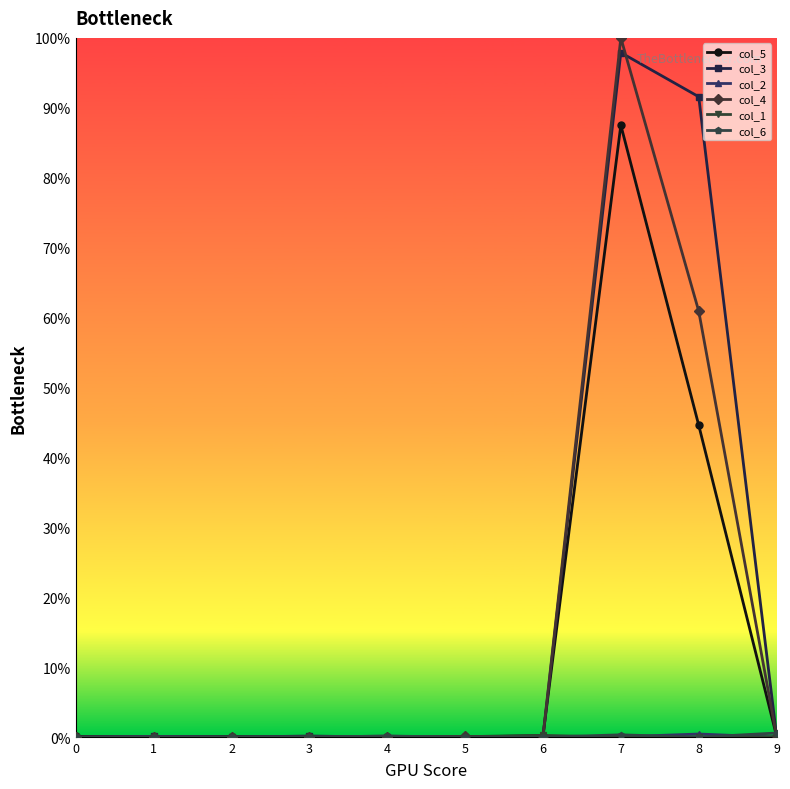

Which series has the widest spread of values?

col_4